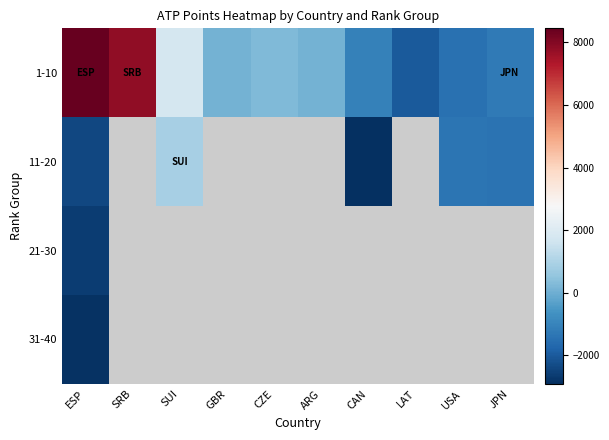

The 1-10 series shows 501.9 at SUI. True or false?

False